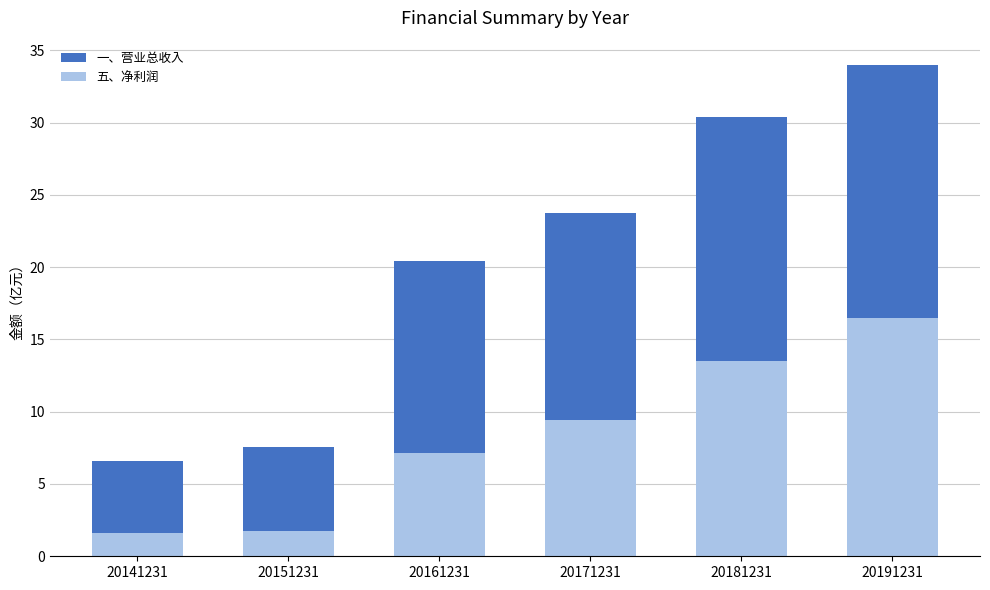

How many data points in 一、营业总收入 are above 23?

3